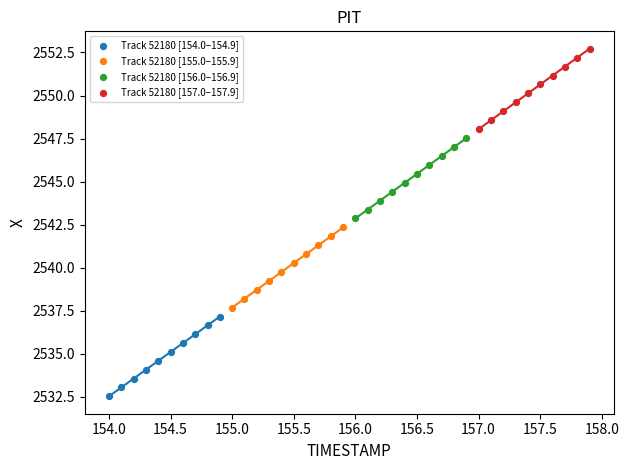

Which series has the largest Y range (max minus min)?

Track 52180 [157.0–157.9]